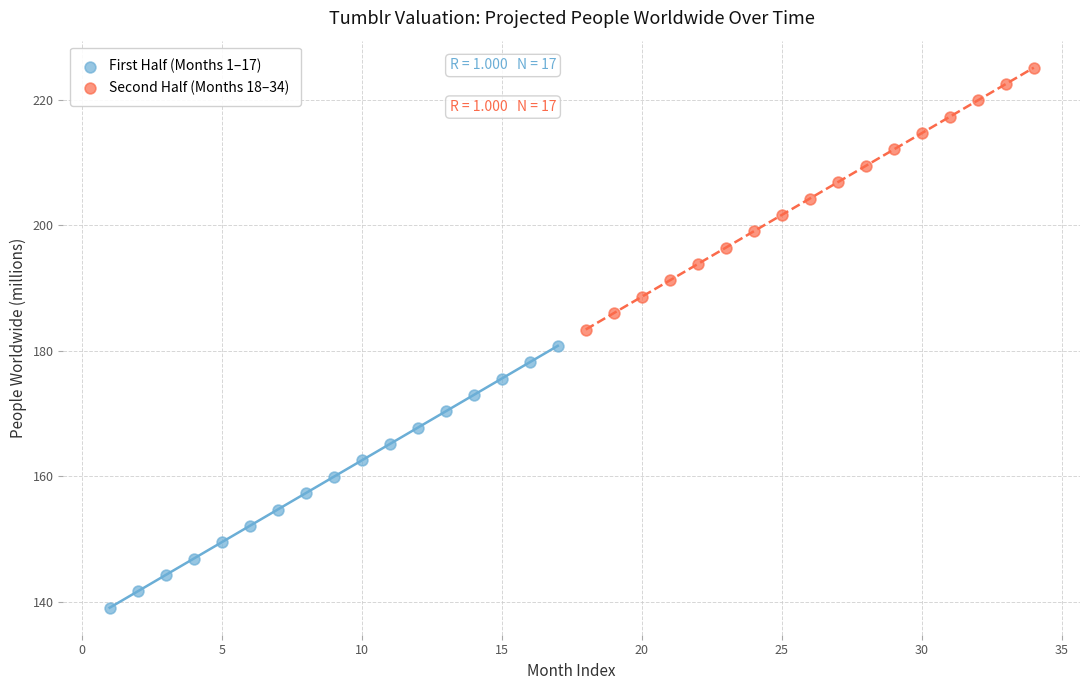

Which series reaches the maximum Y coordinate?

Second Half (Months 18–34)